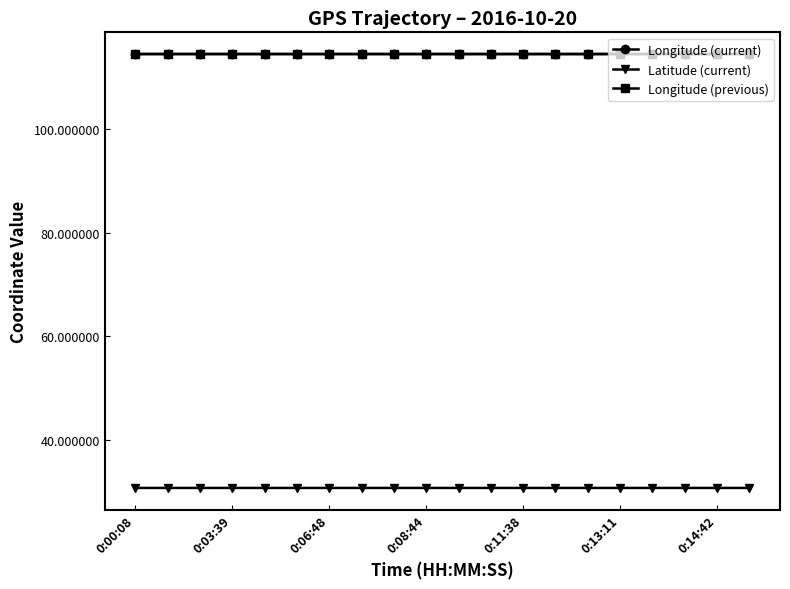

Reading right to left, what are all the values shown in this chart?

Longitude (current): 114.5	114.5	114.5	114.5	114.5	114.5	114.5	114.5	114.5	114.5	114.5	114.5	114.5	114.5	114.5	114.5	114.5	114.5	114.5	114.5
Latitude (current): 30.7	30.7	30.7	30.7	30.7	30.7	30.7	30.7	30.7	30.7	30.7	30.7	30.7	30.7	30.7	30.7	30.7	30.7	30.7	30.7
Longitude (previous): 114.5	114.5	114.5	114.5	114.5	114.5	114.5	114.5	114.5	114.5	114.5	114.5	114.5	114.5	114.5	114.5	114.5	114.5	114.5	114.5